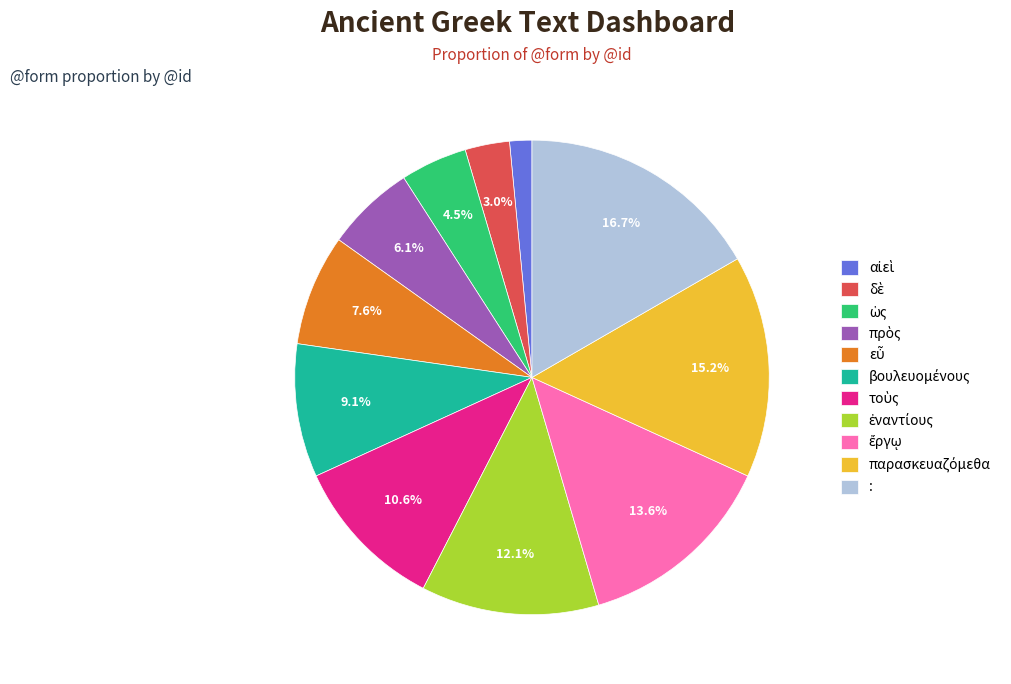

Which slice is the largest?

: